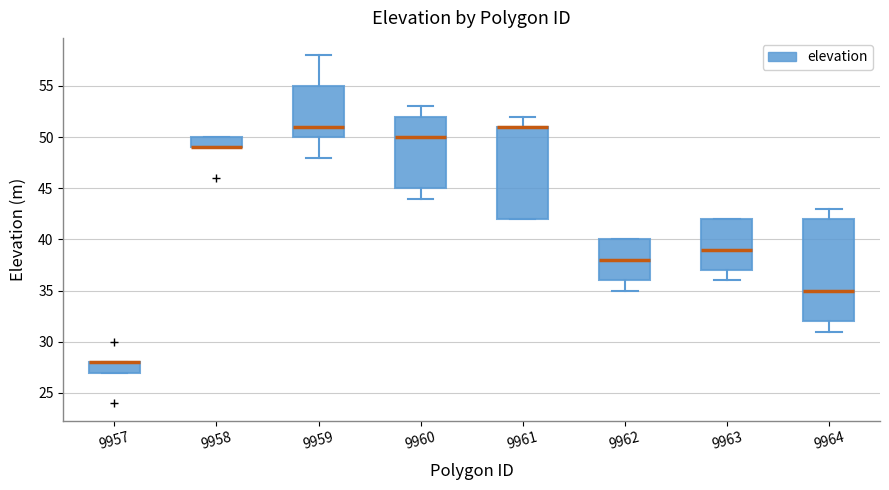

Reading left to right, read every box against the y-axis: the position of its median line, the range the box covers, and the ends of its whiskers. The values are not printed on the chart, so give them approximately, as read against the axis.

9957: median 28 (drawn on the box's upper edge), box 27 to 28, whiskers 27 to 28
9958: median 49 (drawn on the box's lower edge), box 49 to 50, whiskers 49 to 50
9959: median 51, box 50 to 55, whiskers 48 to 58
9960: median 50, box 45 to 52, whiskers 44 to 53
9961: median 51 (drawn on the box's upper edge), box 42 to 51, whiskers 42 to 52
9962: median 38, box 36 to 40, whiskers 35 to 40
9963: median 39, box 37 to 42, whiskers 36 to 42
9964: median 35, box 32 to 42, whiskers 31 to 43